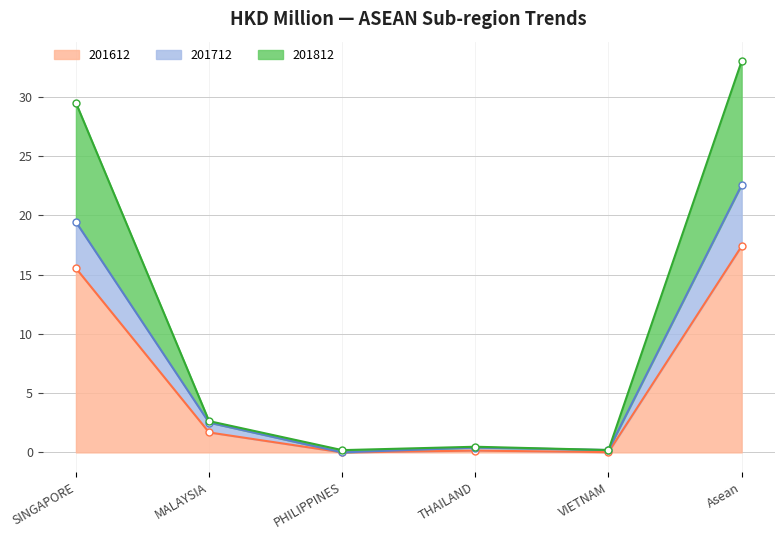

Where does the 201808 series first go above 2?

SINGAPORE